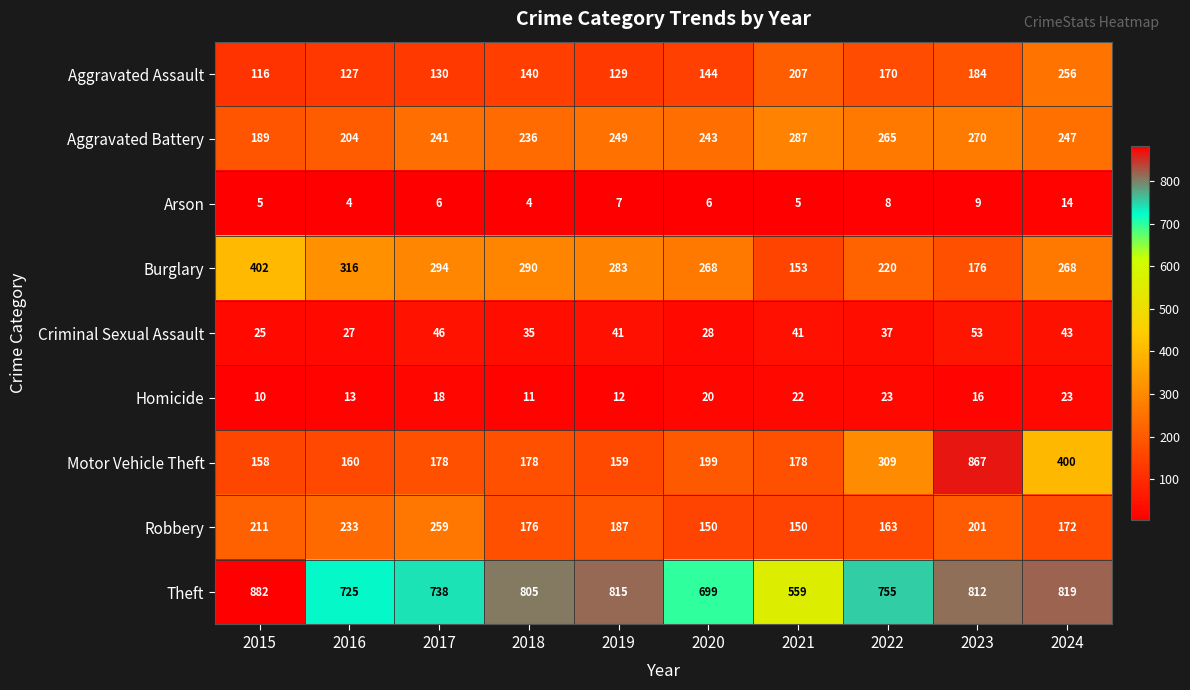

How many data points does each series have?

10